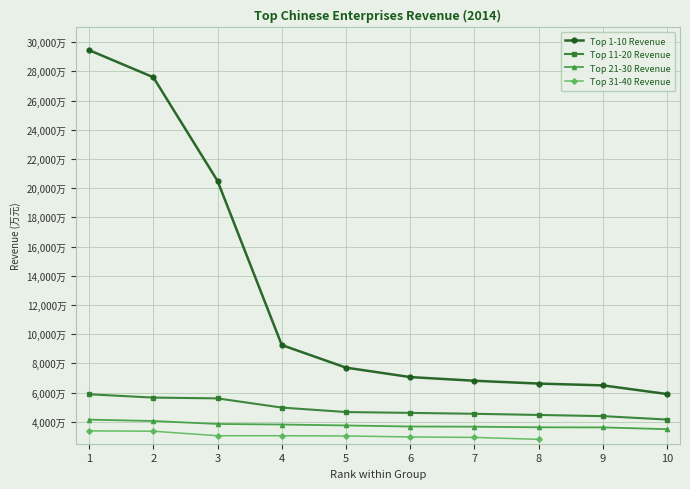

What is the spread (max minus min) of values at 4?

54414733